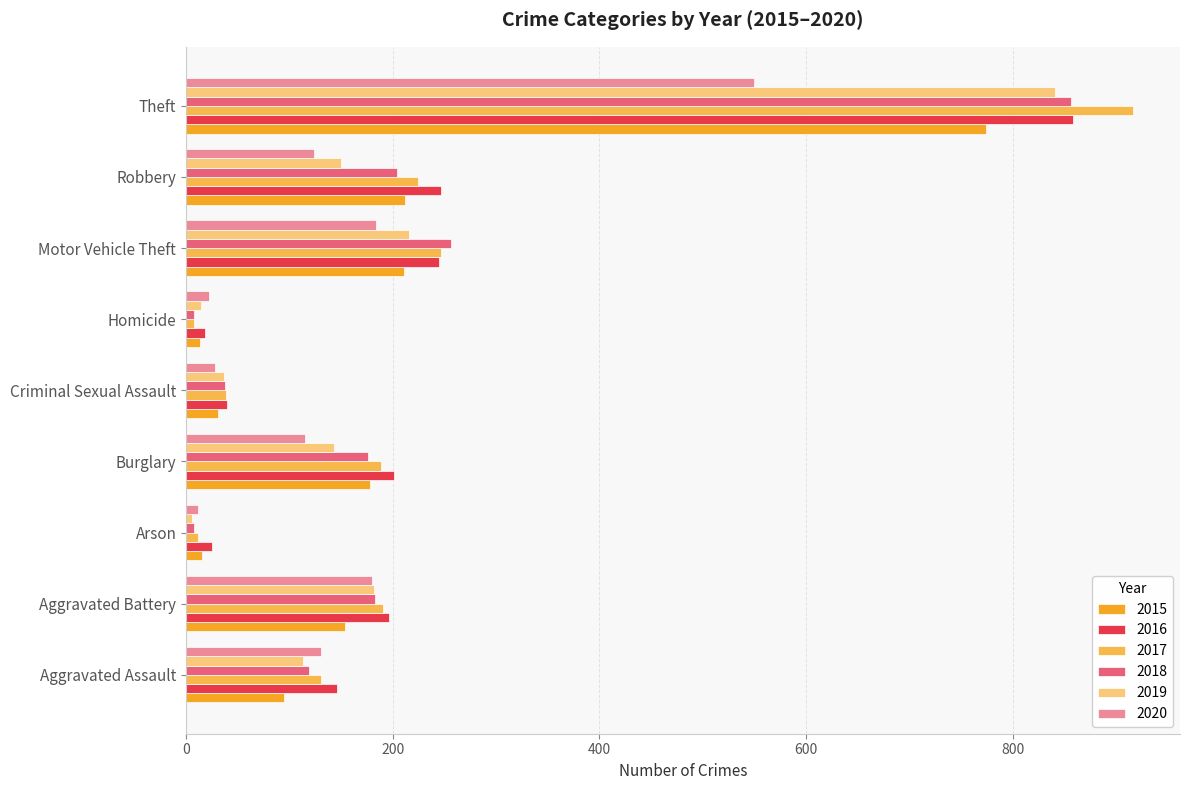

What is the approximate value of 2015 at Aggravated Battery, to the nearest 50?

150